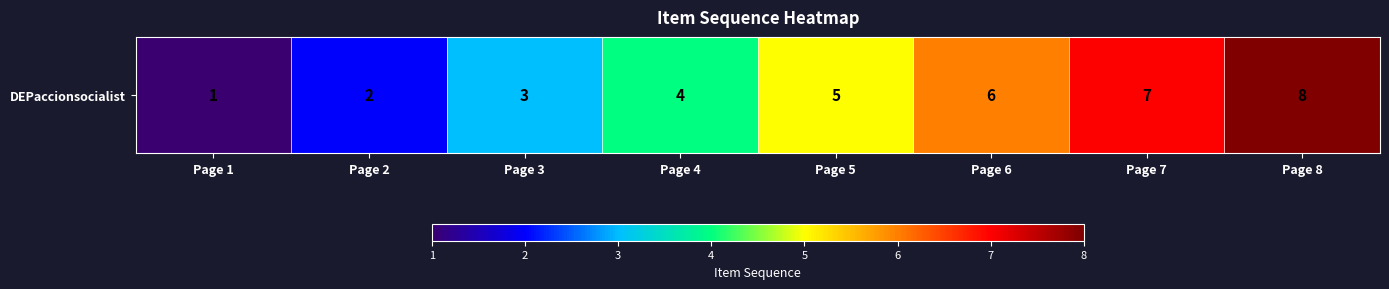

Where does the data first go above 5?

Page 6